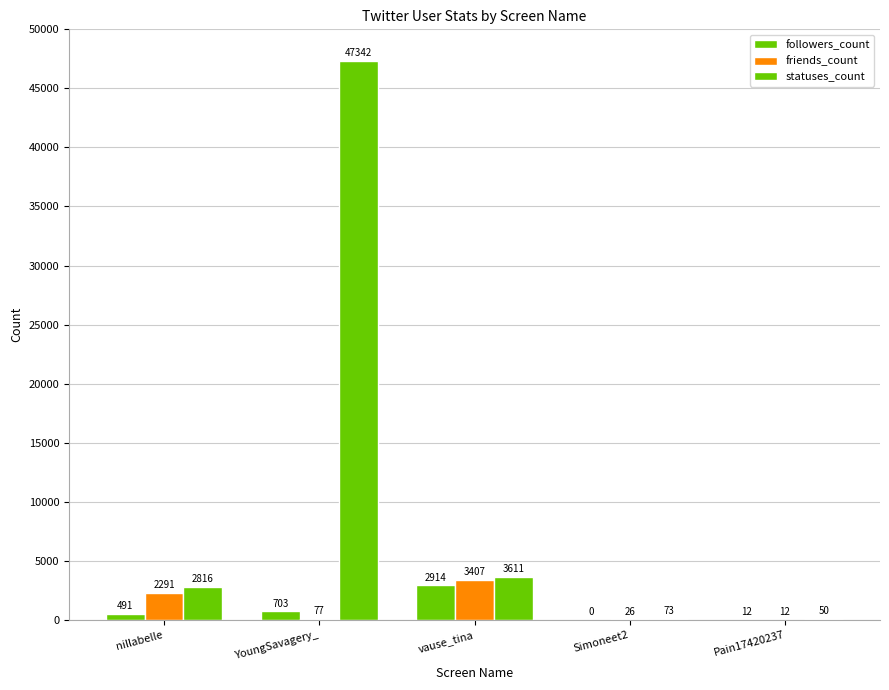

How many categories are shown in the chart?

5